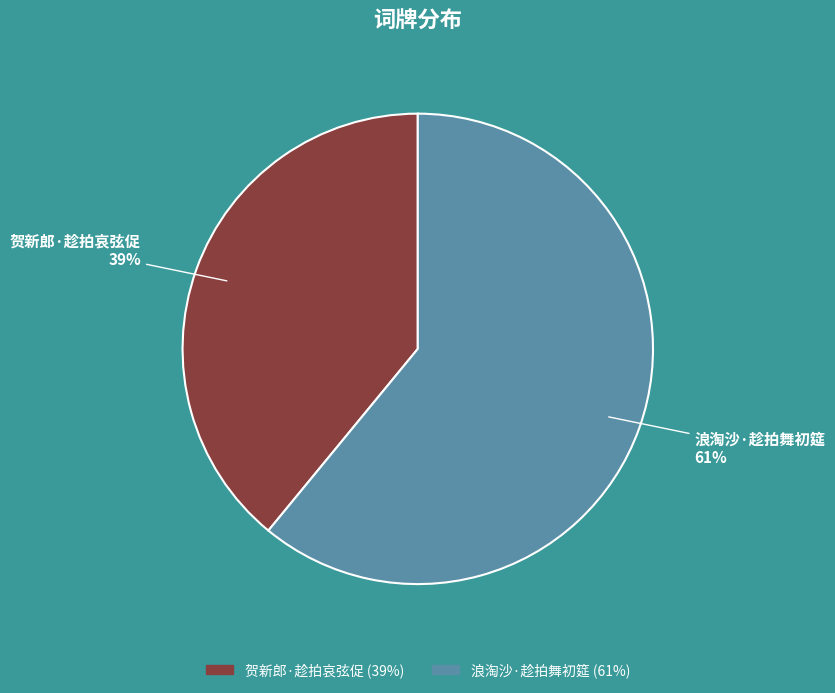

Do 浪淘沙·趁拍舞初筵 and 贺新郎·趁拍哀弦促 together represent more than half of the pie?

Yes